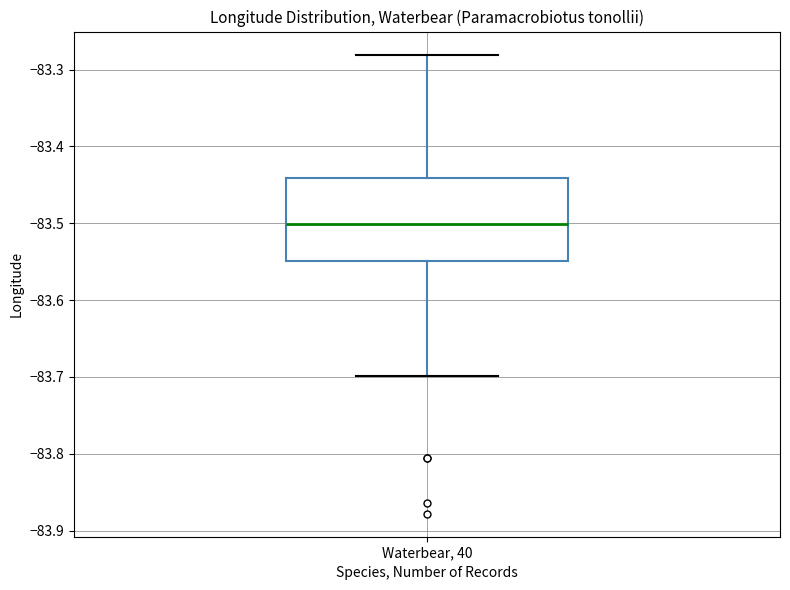

Where is the upper edge of the box for Waterbear, 40 on the y-axis? The values are not printed on the chart, so give them approximately, as read against the axis.

-83.44